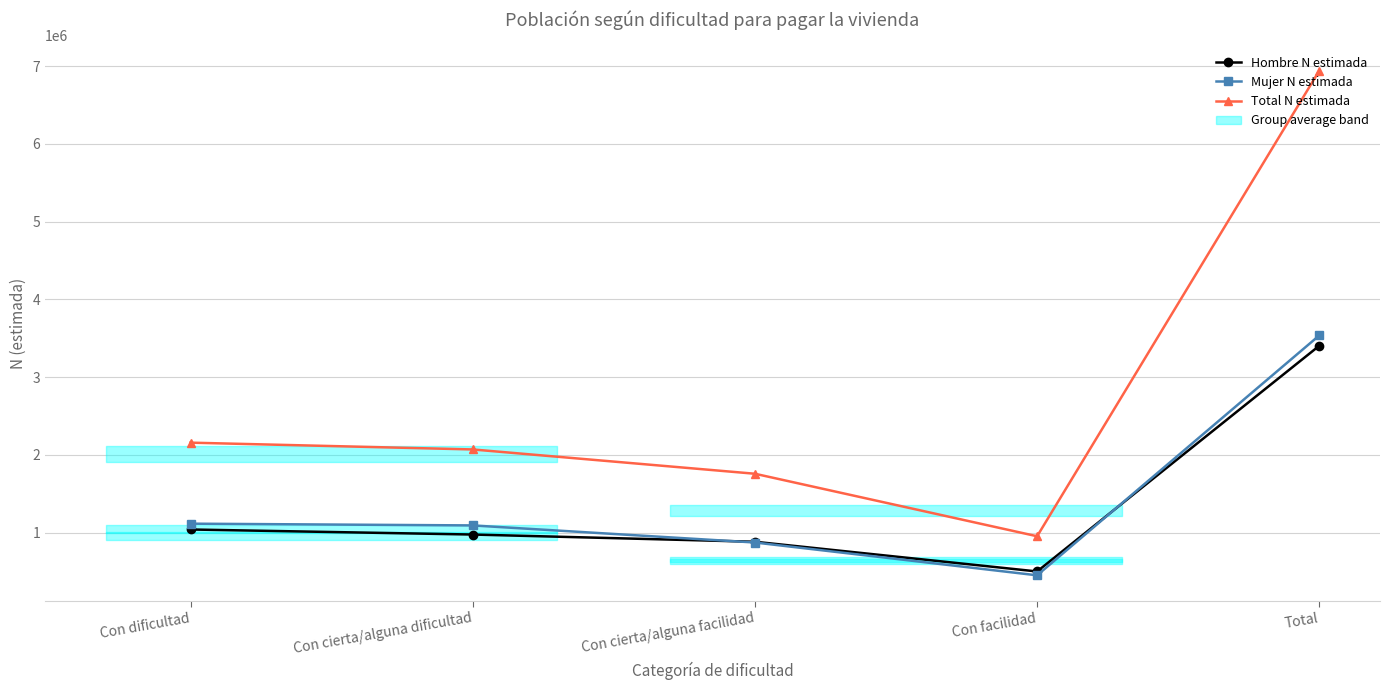

The Mujer N estimada series shows 452736 at Con facilidad. True or false?

True